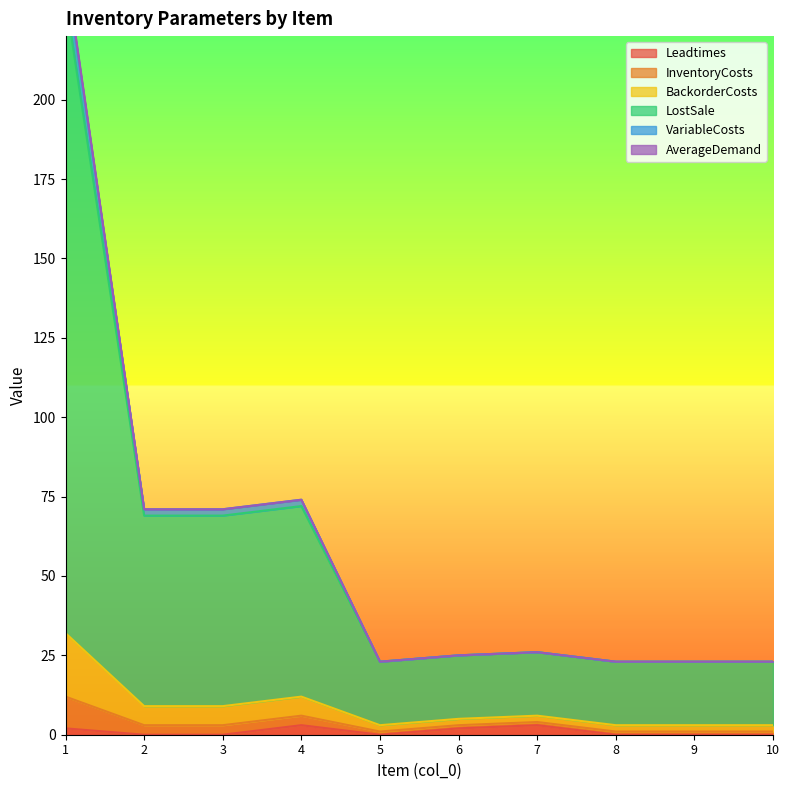

The value of Leadtimes at 10 is 0. True or false?

True